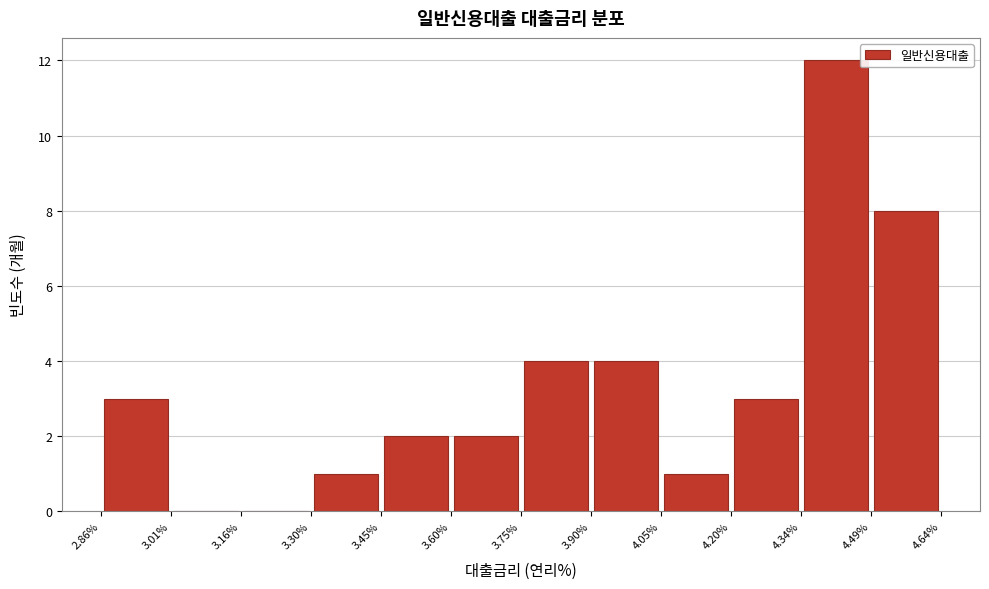

Reading left to right, transcribe this chart: for each bar, give the range it covers on the x-axis and its height. The values are not printed on the chart, so give them approximately, as read against the axis.

2.86% to 3.01%: 3
3.01% to 3.16%: 0
3.16% to 3.30%: 0
3.30% to 3.45%: 1
3.45% to 3.60%: 2
3.60% to 3.75%: 2
3.75% to 3.90%: 4
3.90% to 4.05%: 4
4.05% to 4.20%: 1
4.20% to 4.34%: 3
4.34% to 4.49%: 12
4.49% to 4.64%: 8